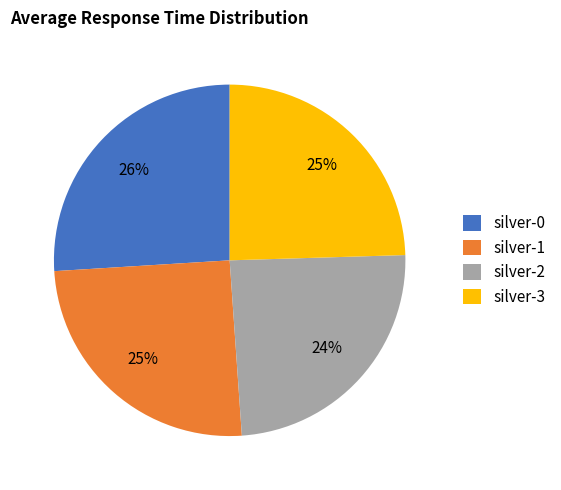

Is there any slice that represents more than half of the pie?

No